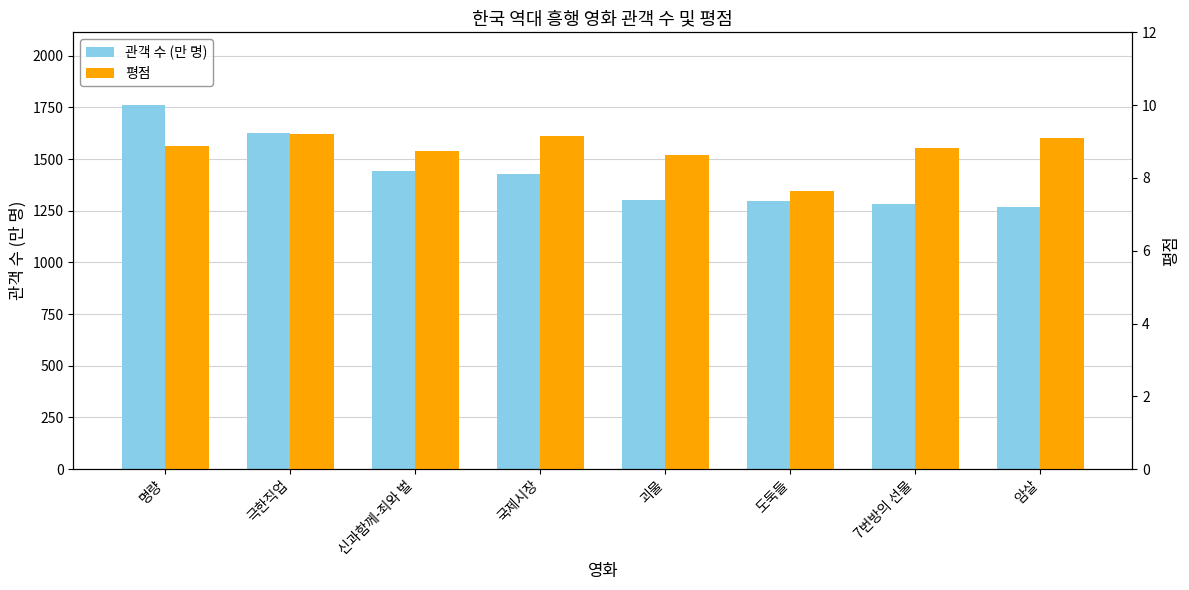

List the series in order of their overall mean, highest first.

관객 수 (만 명), 평점